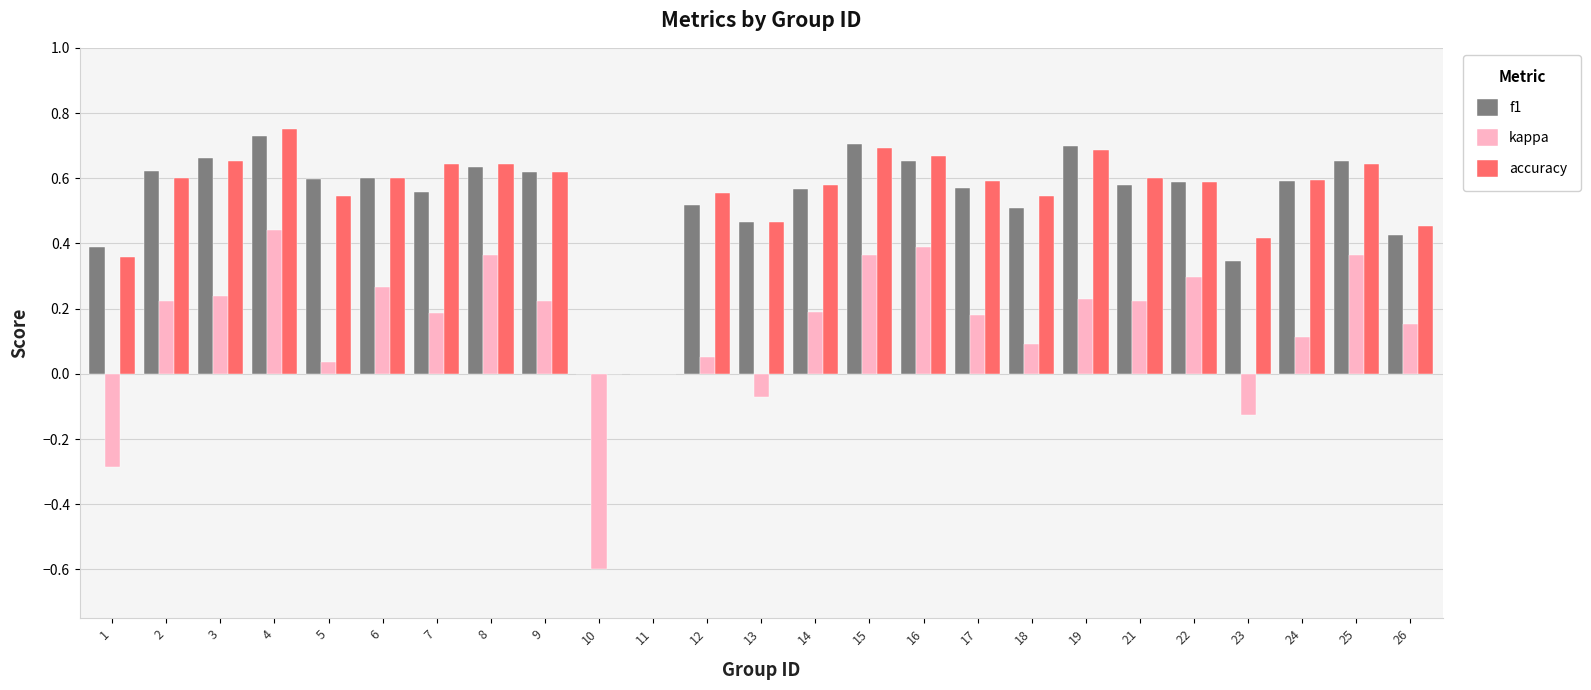

At which category is the sum across all series the highest?

4